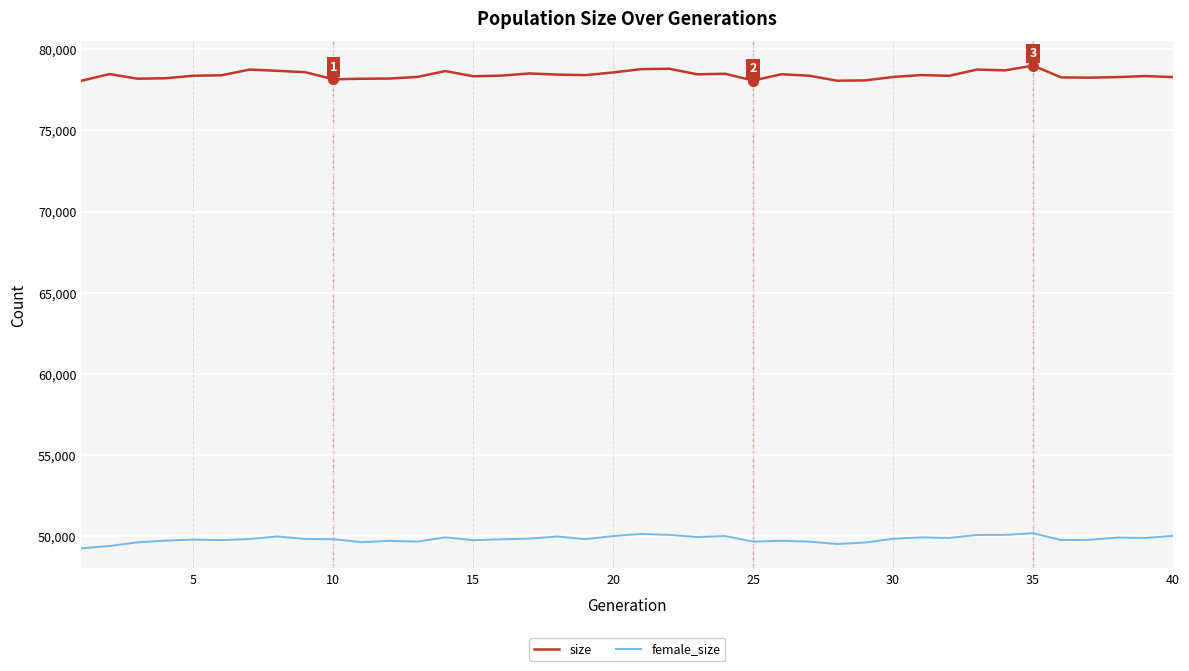

Which series has the largest total across all categories?

size